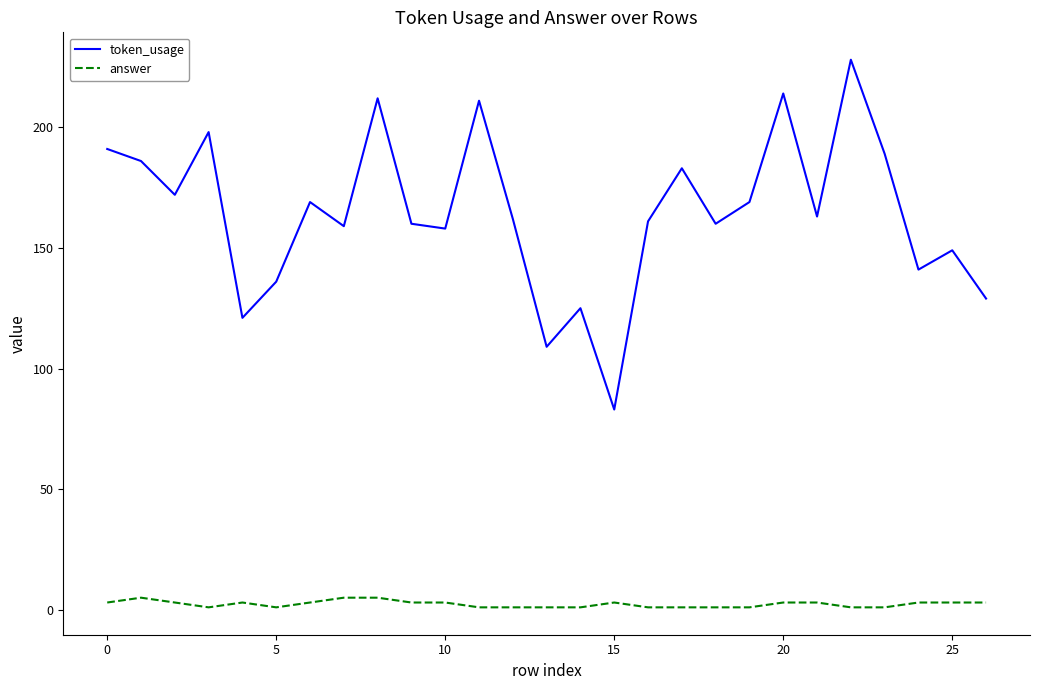

What is the difference between the second highest and second lowest values in the answer series?

4